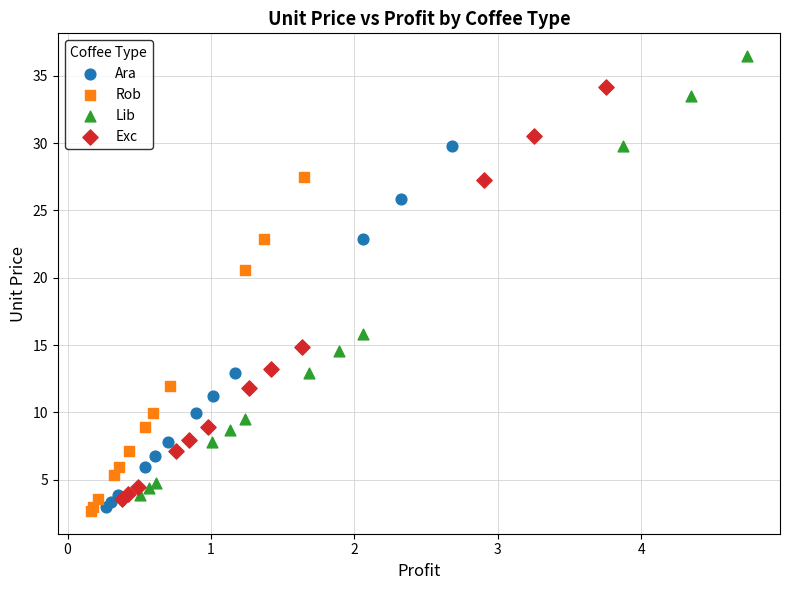

Which series contains the lowest Y value?

Rob